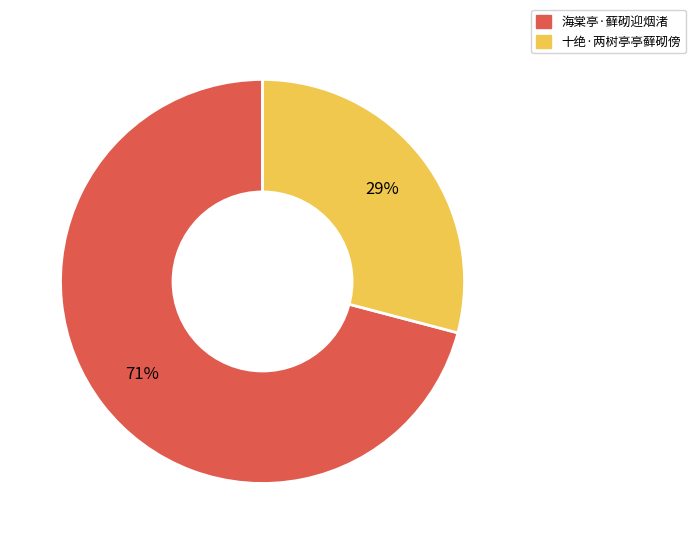

Between 海棠亭·藓砌迎烟渚 and 十绝·两树亭亭藓砌傍, which is larger?

海棠亭·藓砌迎烟渚